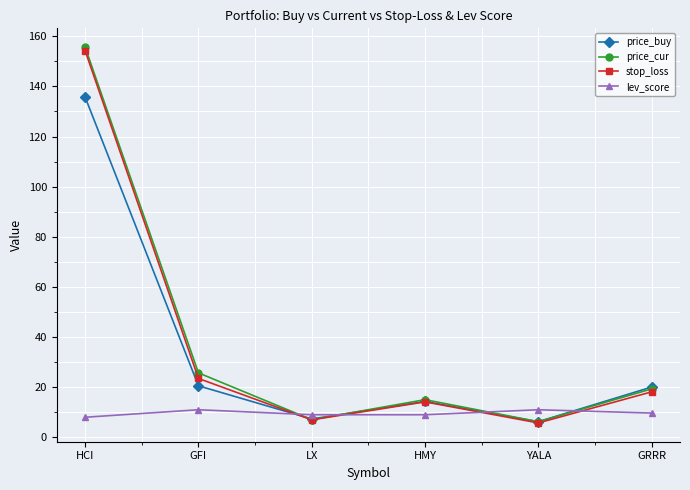

How many interior local peaks does the stop_loss series have?

1